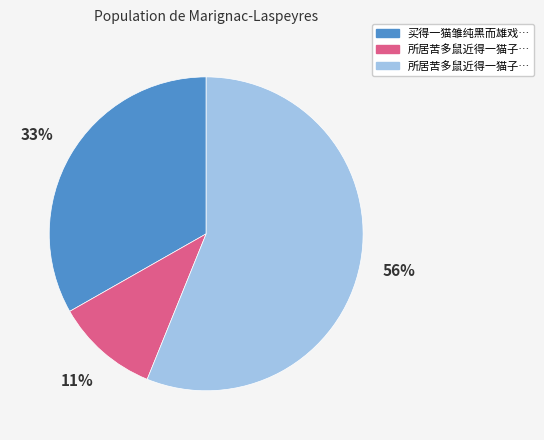

Count the number of slices in the pie.

3